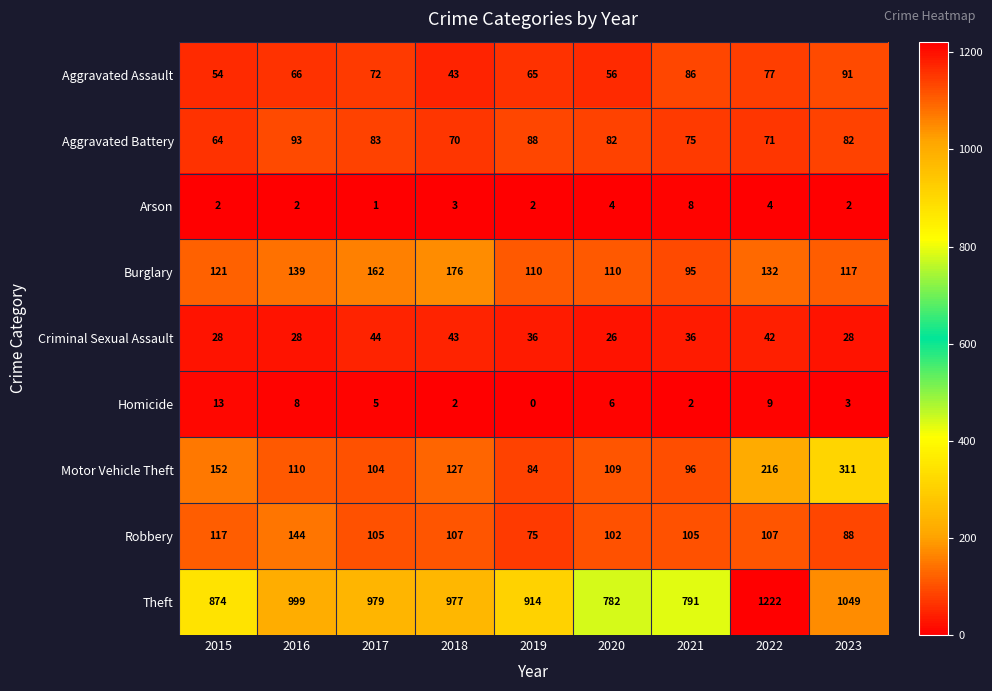

At which category does the chart reach its peak across all series?

2022